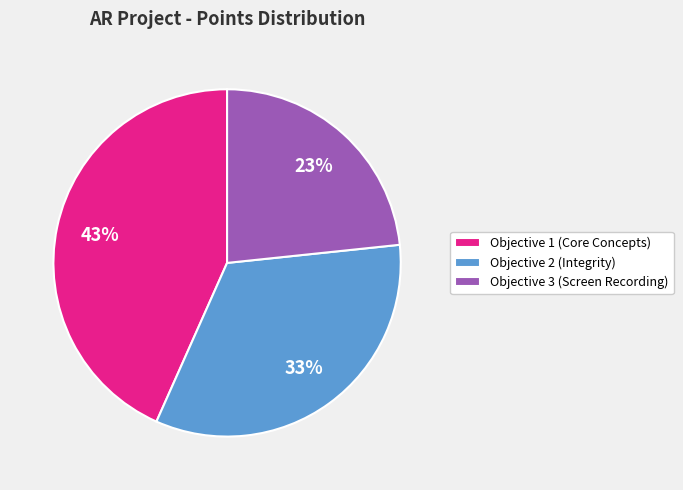

Is it true that Objective 3 (Screen Recording) is 35% of the pie?

False